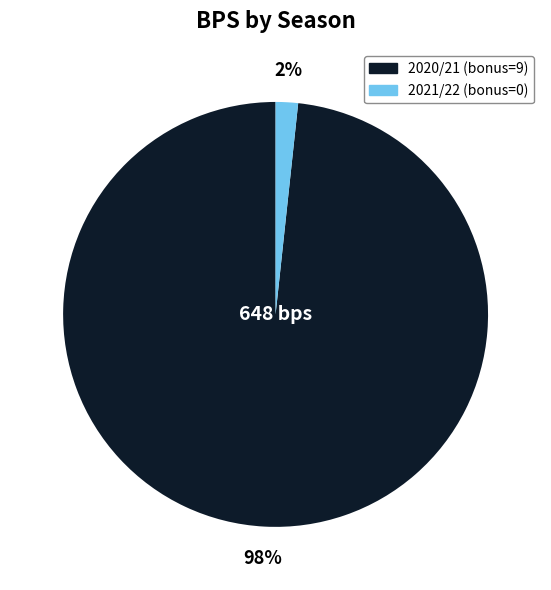

Rank the categories by value from highest to lowest.

2020/21 (bonus=9), 2021/22 (bonus=0)